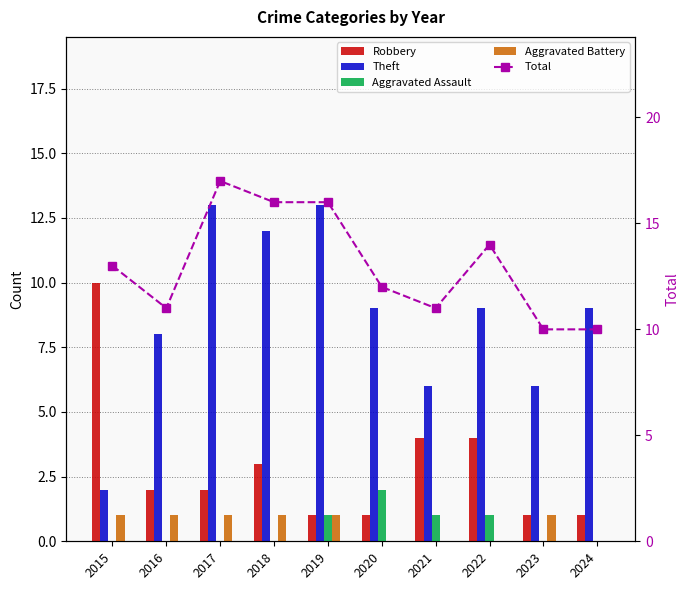

What is the sum of all Total values?

130